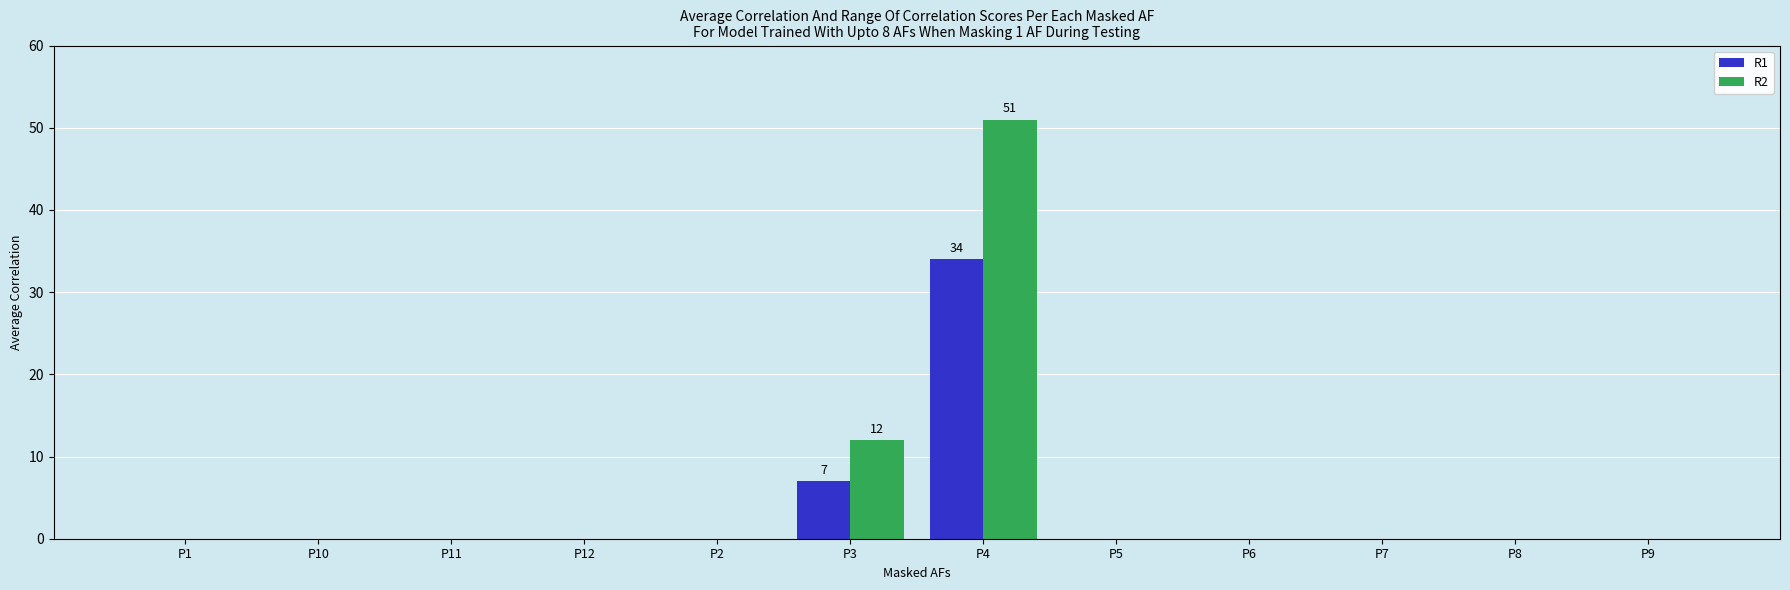

Which series has the largest range (max minus min)?

R2